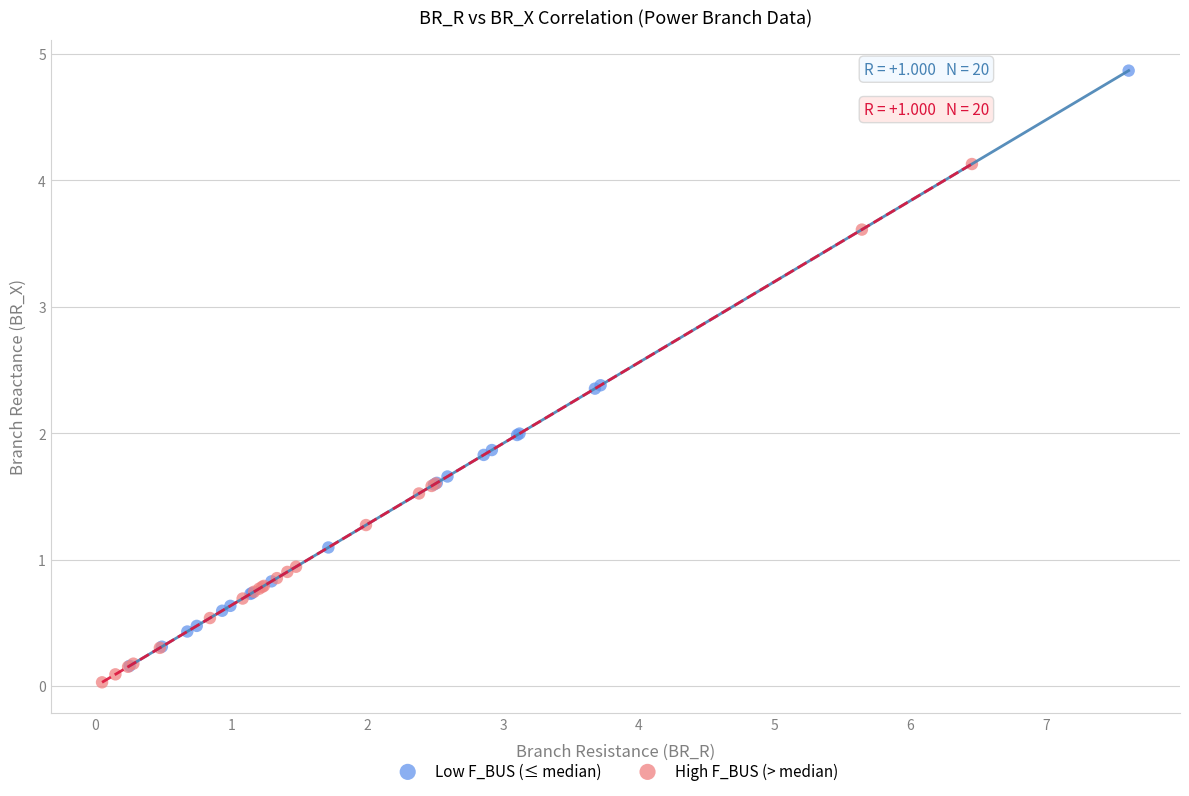

Which series reaches the maximum Y coordinate?

Low F_BUS (≤ median)